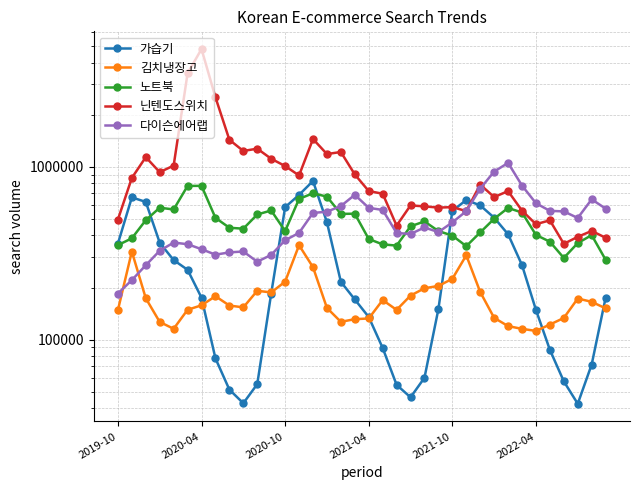

How many values in the 노트북 series are below 452100?

18